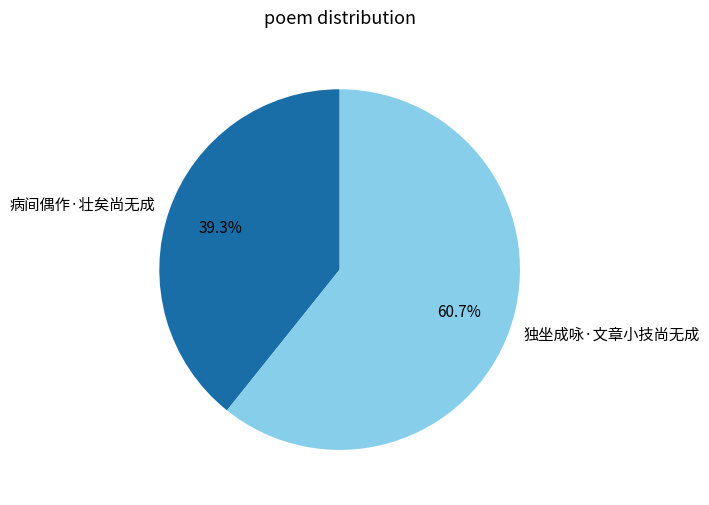

Count the number of slices in the pie.

2